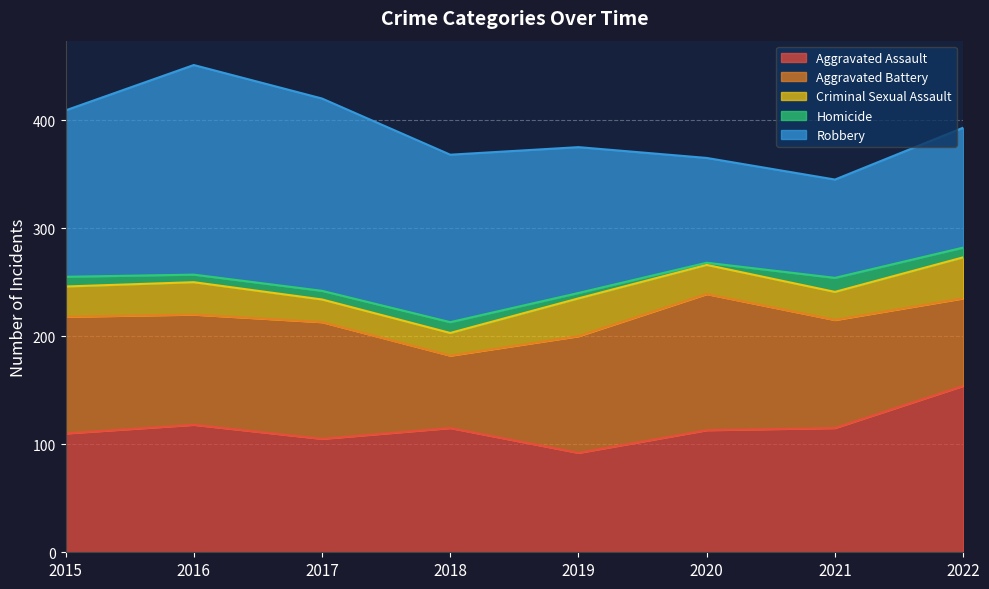

What is the difference between the Criminal Sexual Assault values at 2020 and 2021?

1